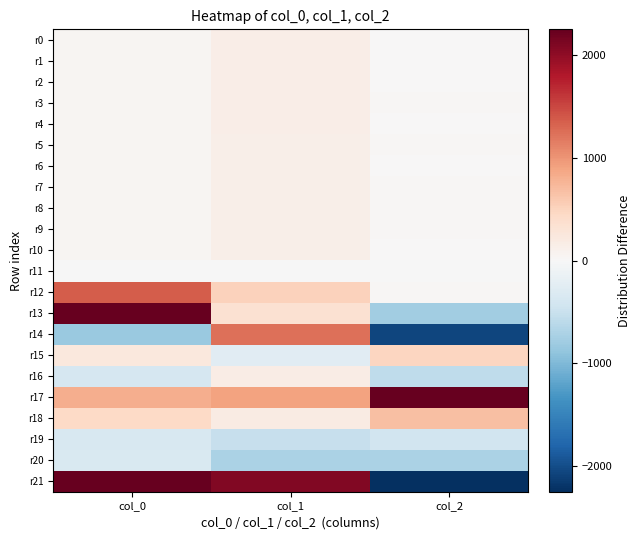

Rank the series at col_2 from highest to lowest value.

r17, r18, r15, r12, r8, r7, r9, r3, r5, r4, r1, r10, r0, r2, r6, r11, r19, r16, r20, r13, r14, r21